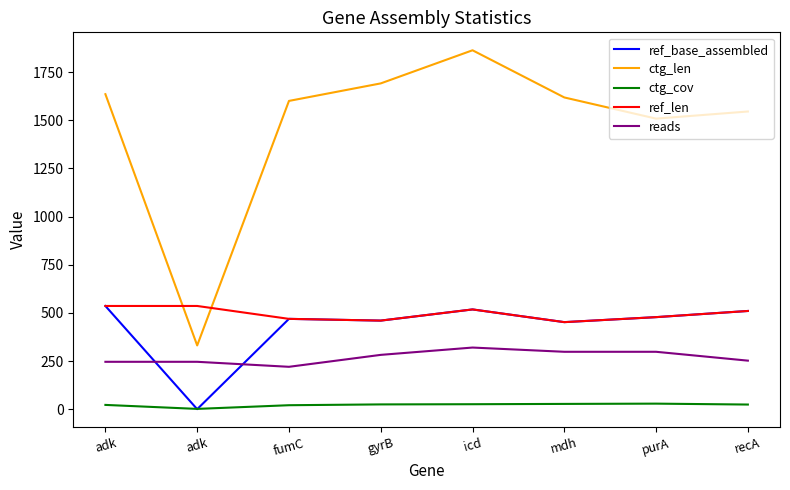

What is the average value of the ref_base_assembled series?

427.9